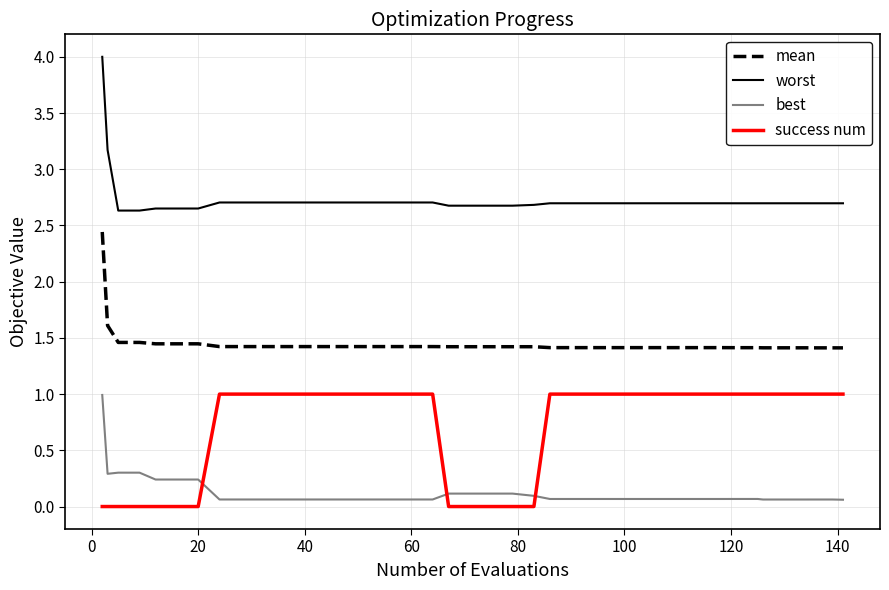

Which series has the largest total across all categories?

worst